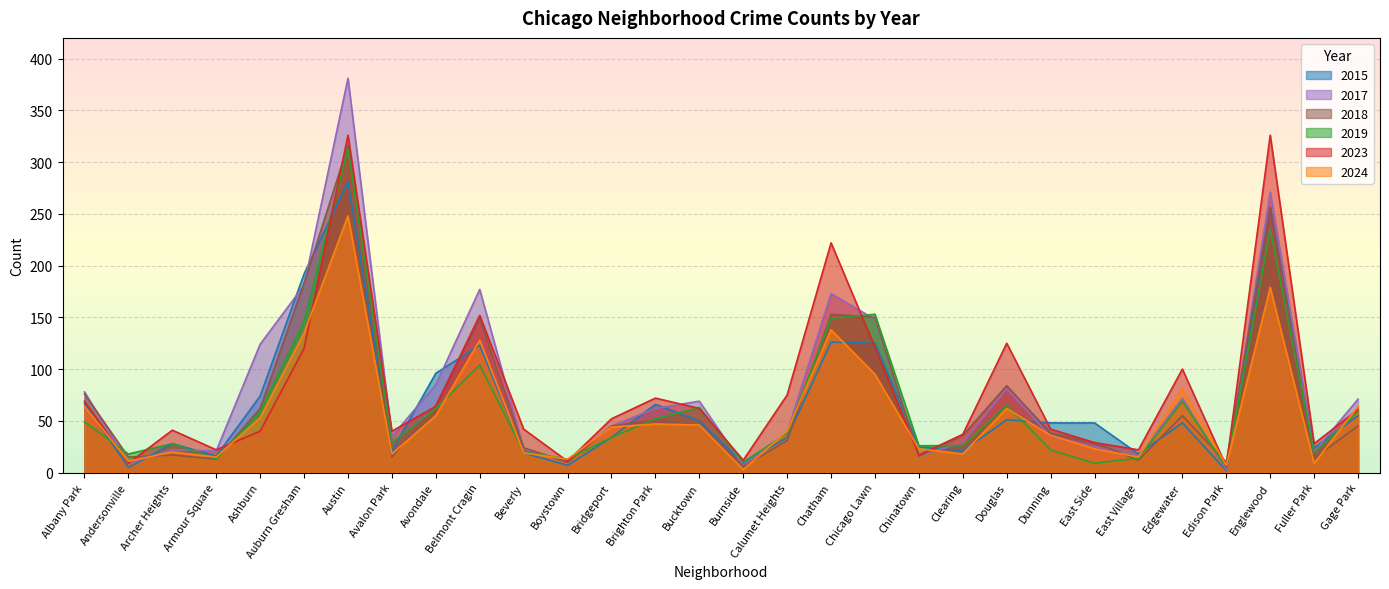

Rank the series at Edgewater from lowest to highest value.

2015, 2018, 2019, 2017, 2024, 2023